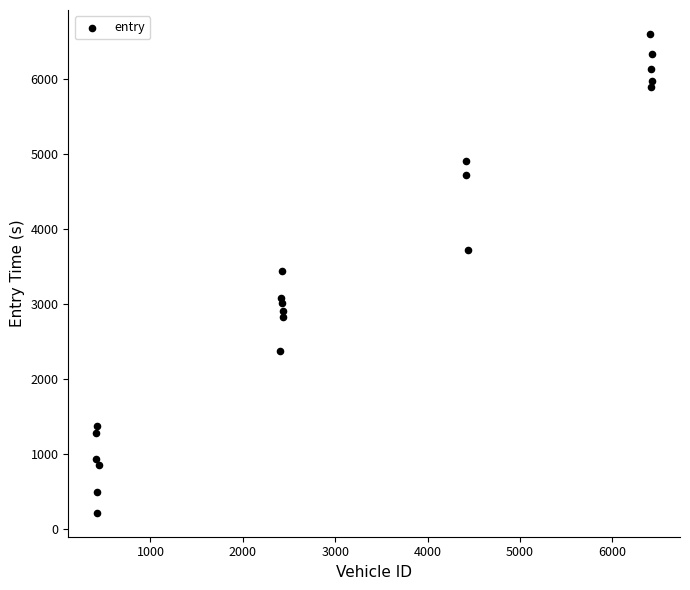

What is the range of Y values (max minus min)?

6381.9